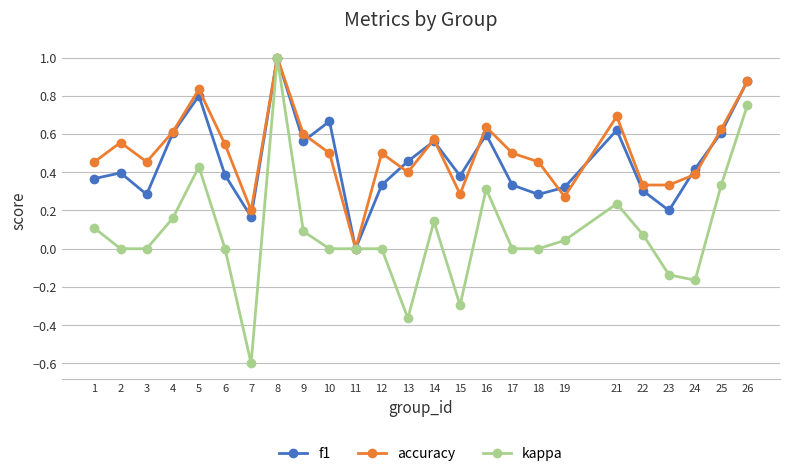

How many values in the accuracy series exceed 0?

24